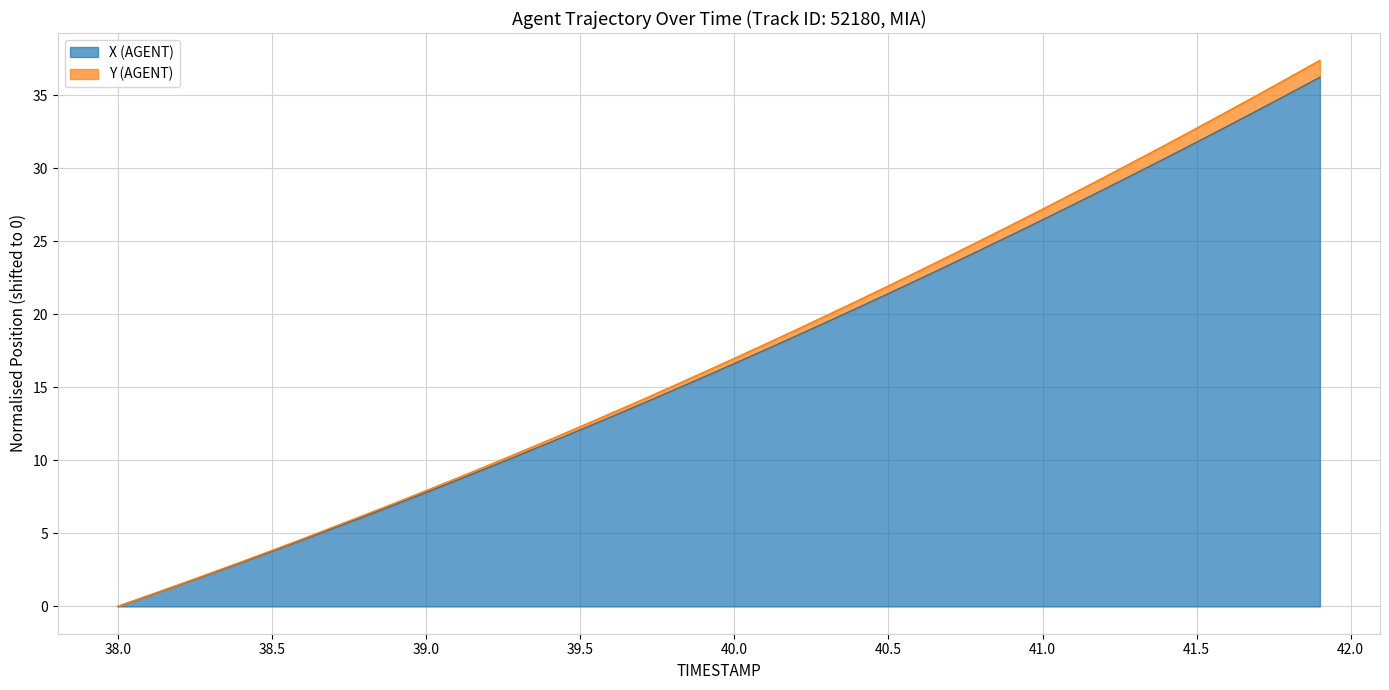

What is the maximum value shown in the chart?

37.4